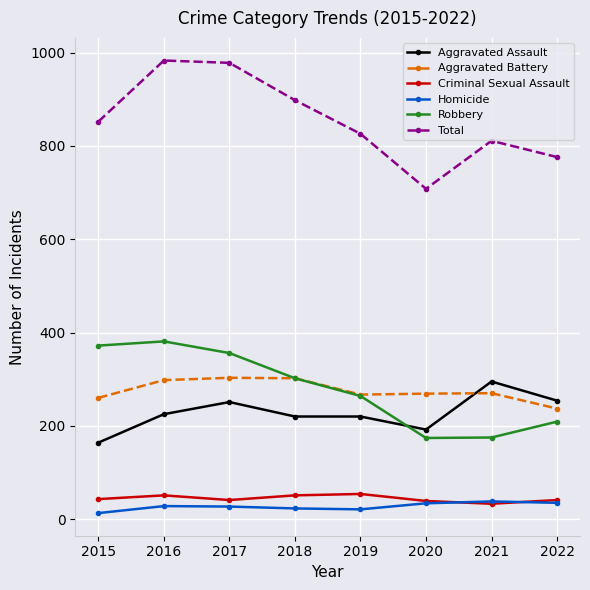

What is the value of the Robbery point at the 3rd from the left?

356